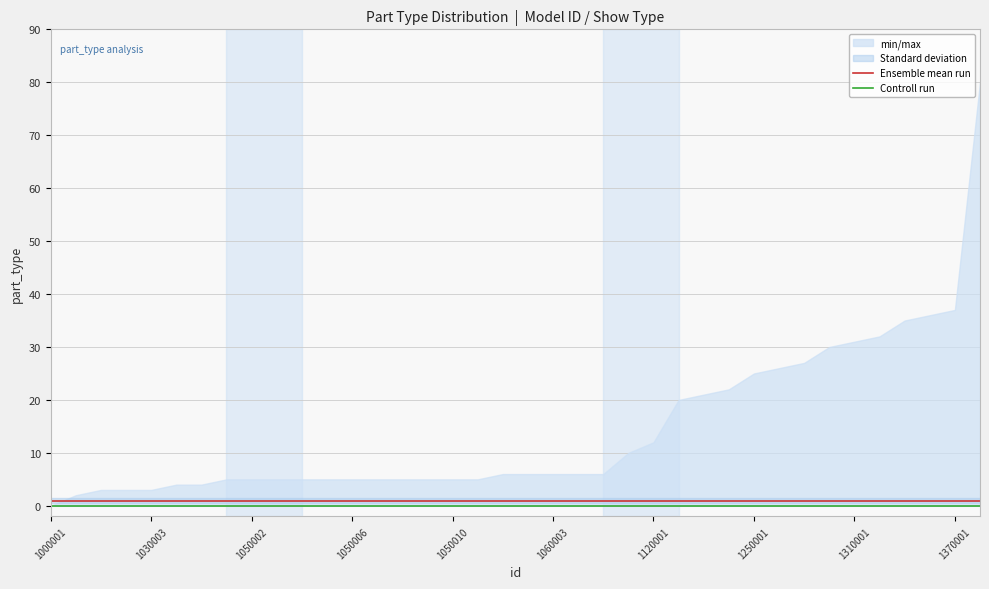

At which label is Ensemble mean run closest to 1?

1000001